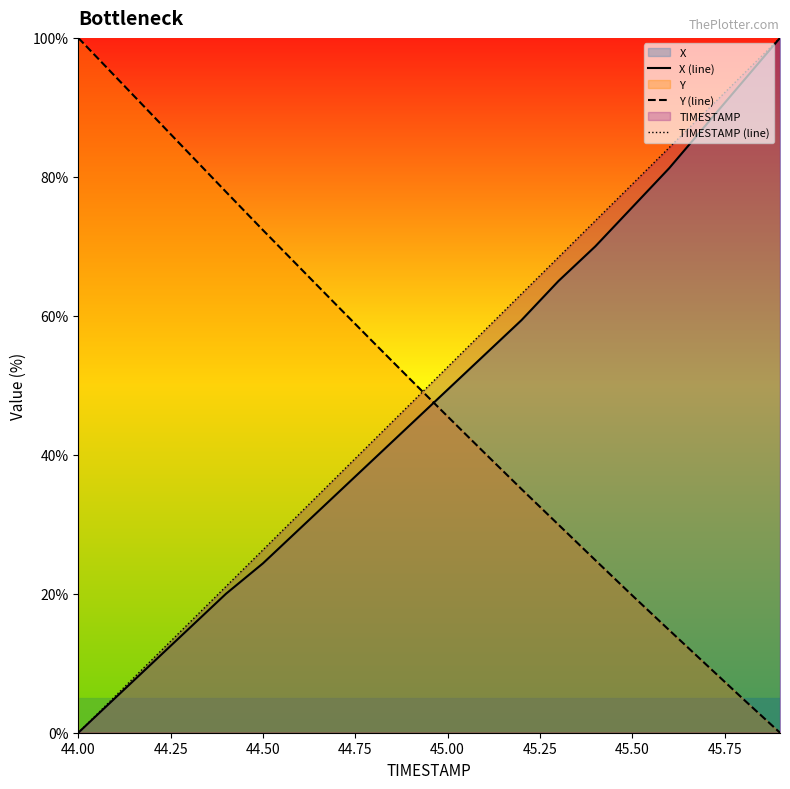

True or false: TIMESTAMP (line) and X (line) intersect in this chart.

False